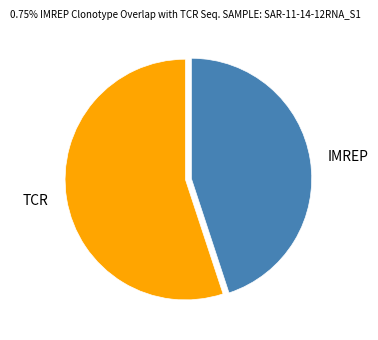

Rank the categories by value from lowest to highest.

IMREP, TCR